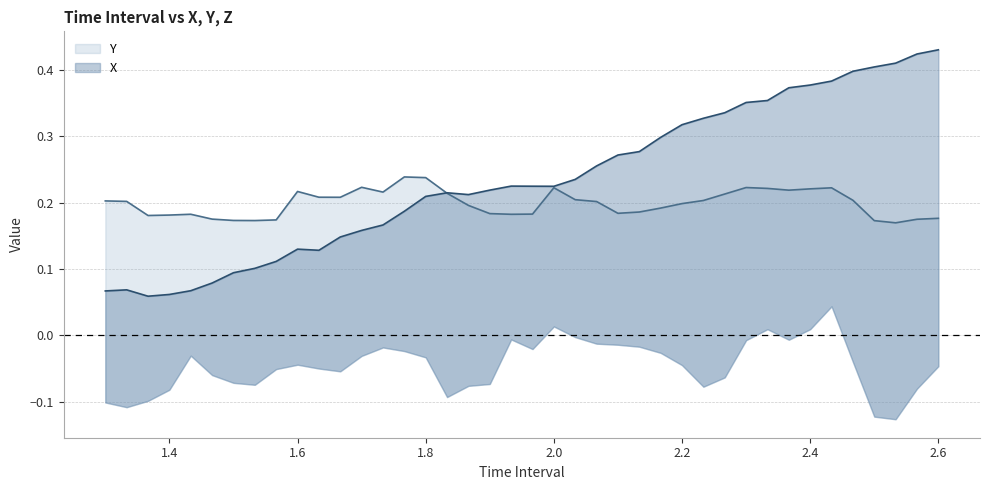

True or false: Y has more than 2 points higher than both neighbors.

True